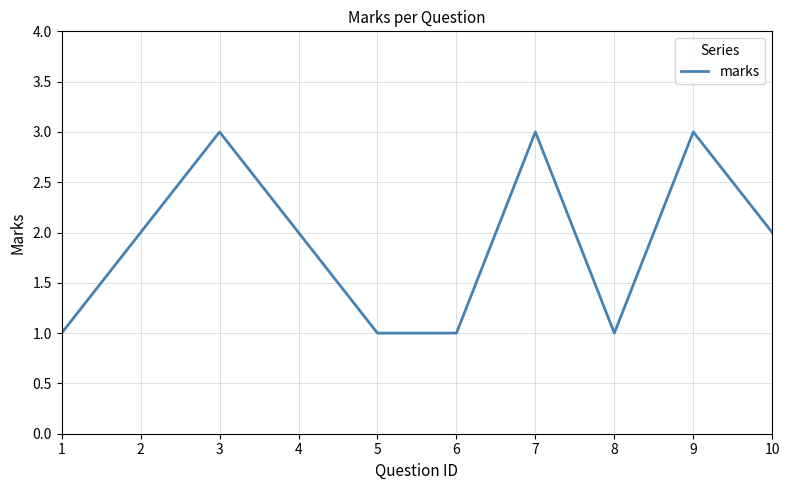

What is the maximum value shown in the chart?

3